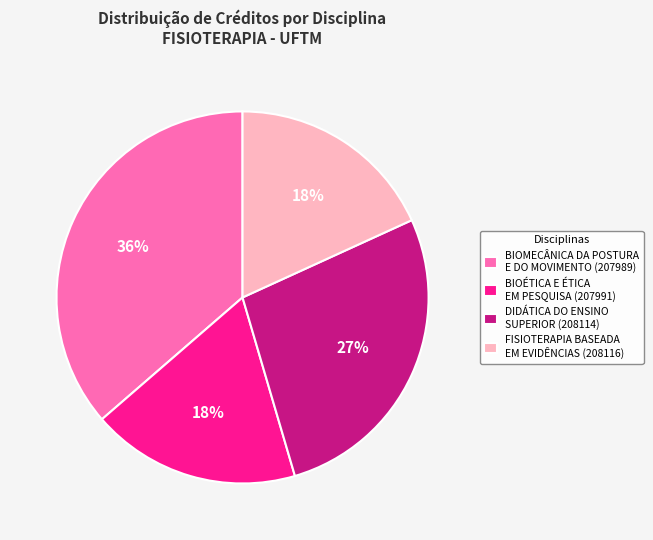

Combined, do BIOMECÂNICA DA POSTURA E DO MOVIMENTO (207989) and FISIOTERAPIA BASEADA EM EVIDÊNCIAS (208116) account for over 50%?

Yes